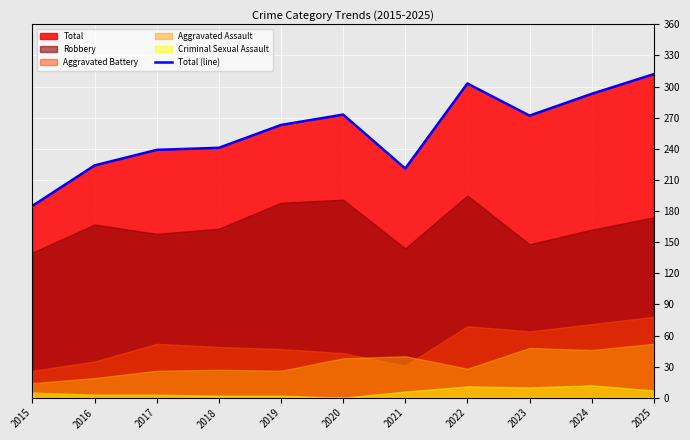

At which label does the data first exceed 263?

2020